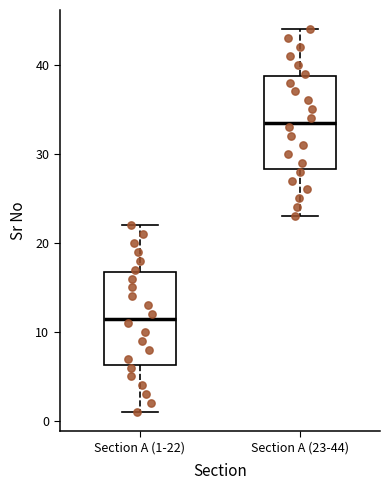

Reading left to right, read every box against the y-axis: the position of its median line, the range the box covers, and the ends of its whiskers. The values are not printed on the chart, so give them approximately, as read against the axis.

Section A (1-22): median 12, box 6 to 17, whiskers 1 to 22
Section A (23-44): median 34, box 28 to 39, whiskers 23 to 44